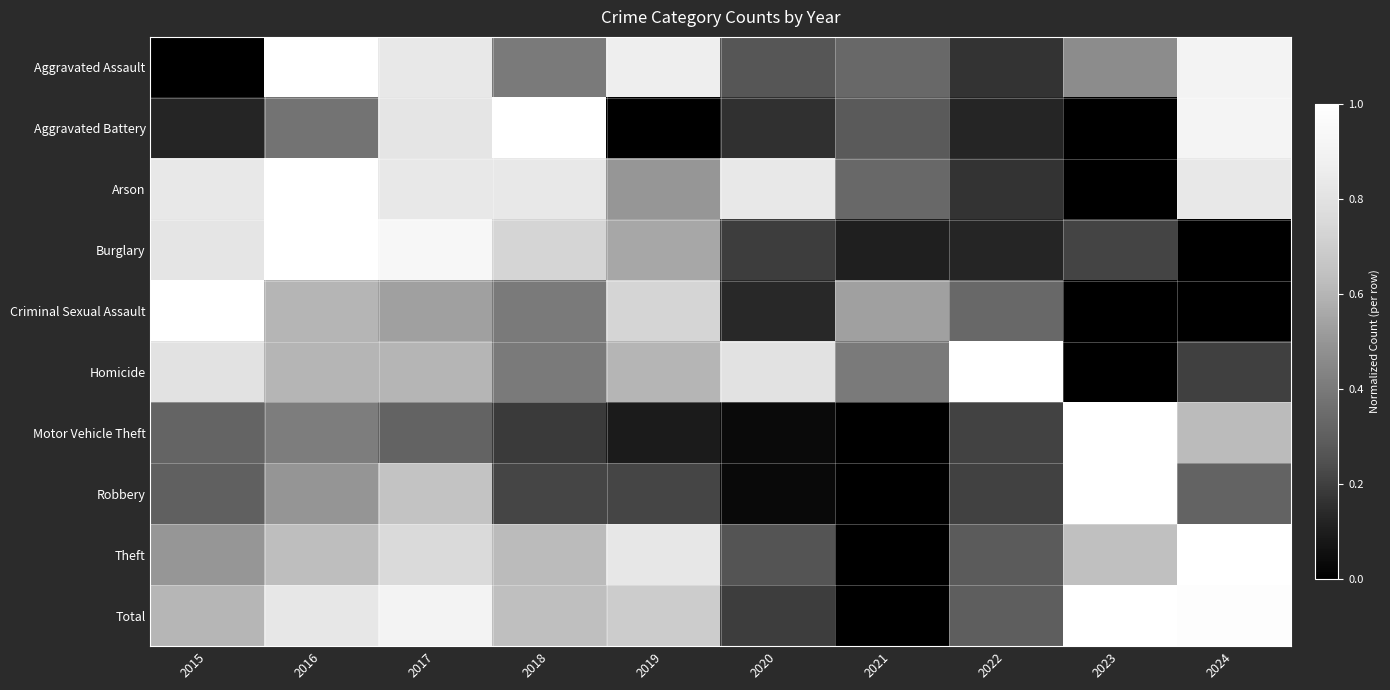

Count the number of categories in the chart.

10